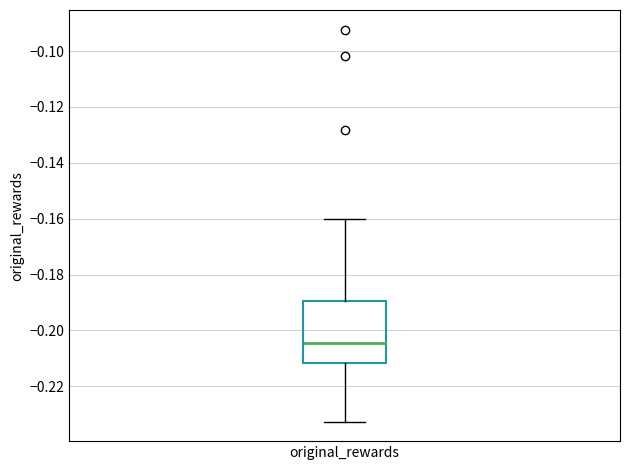

Transcribe this box plot: give where the median line is, the range the box spans, and where the two whiskers end, as read against the y-axis. The values are not printed on the chart, so give them approximately, as read against the axis.

median -0.204, box -0.212 to -0.190, whiskers -0.232 to -0.160